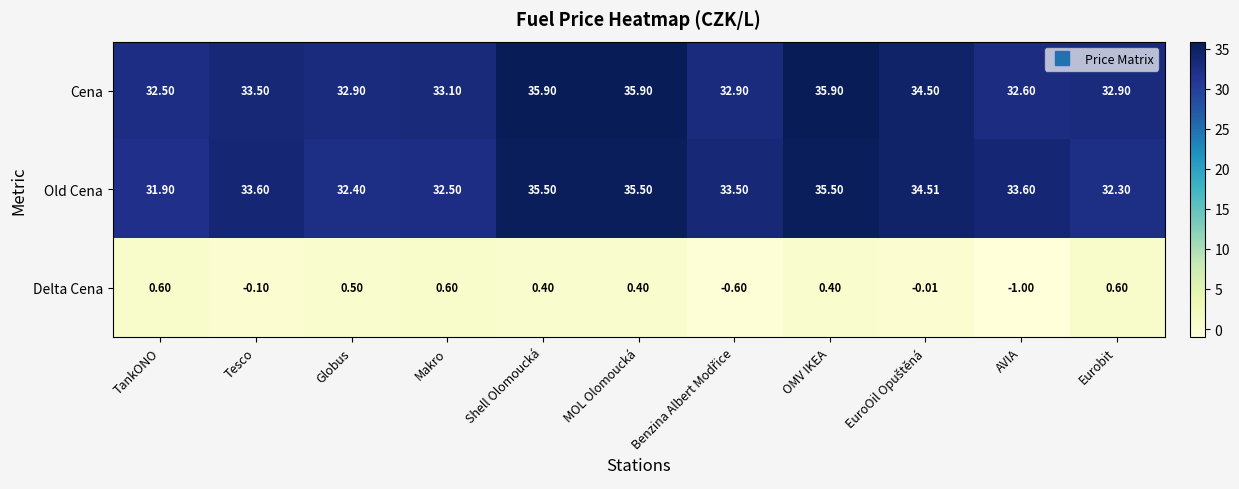

List the series in order of their peak value, lowest first.

Delta Cena, Old Cena, Cena